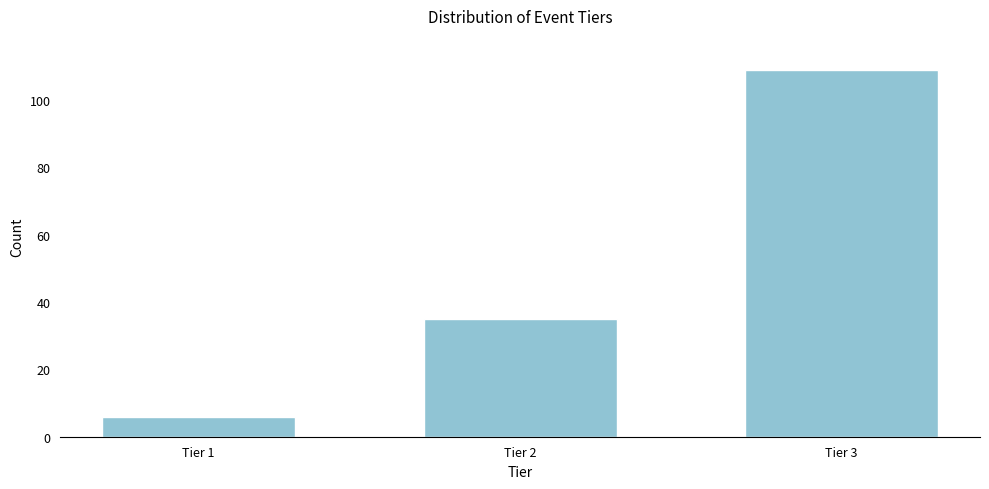

Reading right to left, what are all the values shown in this chart?

Tier 3=109	Tier 2=35	Tier 1=6